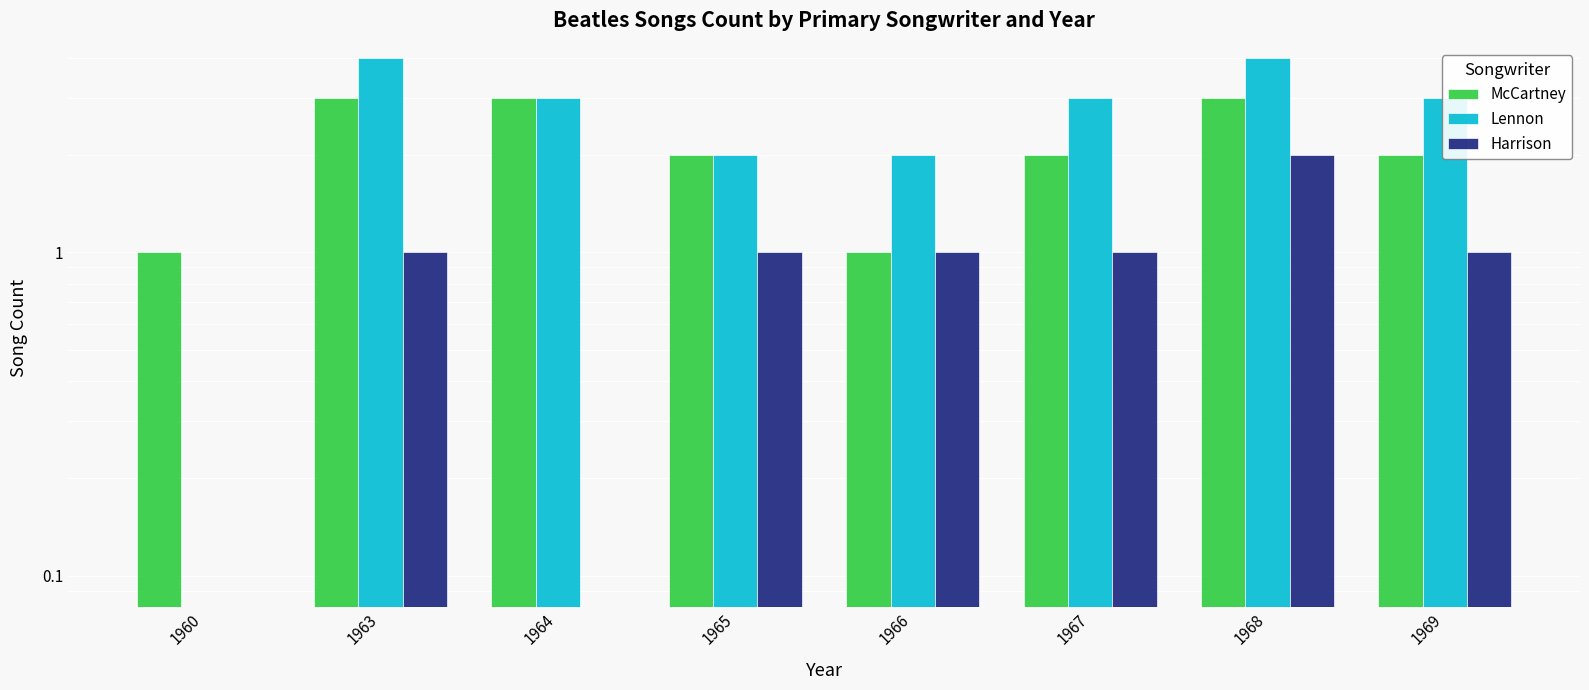

Reading right to left, transcribe all the data shown in this chart.

McCartney: 1969=2	1968=3	1967=2	1966=1	1965=2	1964=3	1963=3	1960=1
Lennon: 1969=3	1968=4	1967=3	1966=2	1965=2	1964=3	1963=4	1960=0
Harrison: 1969=1	1968=2	1967=1	1966=1	1965=1	1964=0	1963=1	1960=0